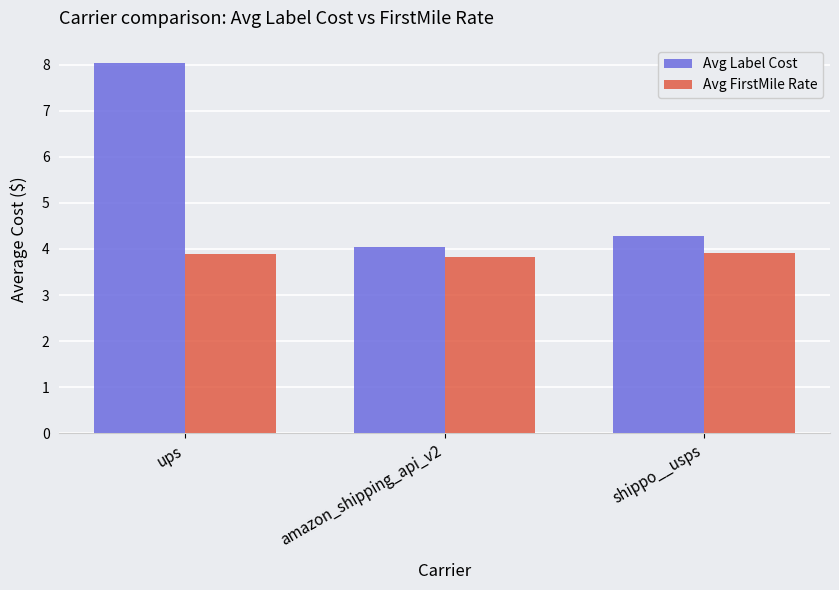

Which series has the largest total across all categories?

Avg Label Cost